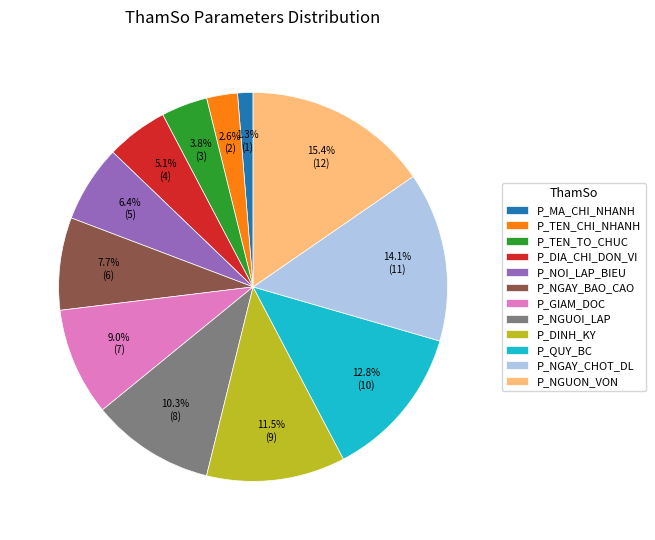

Rank the categories by value from highest to lowest.

P_NGUON_VON, P_NGAY_CHOT_DL, P_QUY_BC, P_DINH_KY, P_NGUOI_LAP, P_GIAM_DOC, P_NGAY_BAO_CAO, P_NOI_LAP_BIEU, P_DIA_CHI_DON_VI, P_TEN_TO_CHUC, P_TEN_CHI_NHANH, P_MA_CHI_NHANH